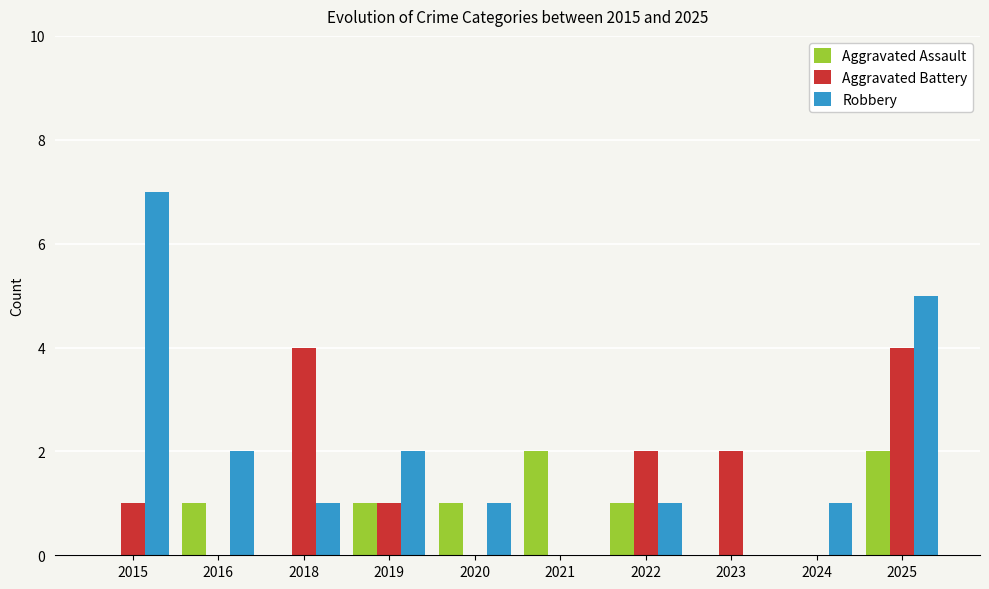

Reading right to left, what are all the values shown in this chart?

Aggravated Assault: 2	0	0	1	2	1	1	0	1	0
Aggravated Battery: 4	0	2	2	0	0	1	4	0	1
Robbery: 5	1	0	1	0	1	2	1	2	7